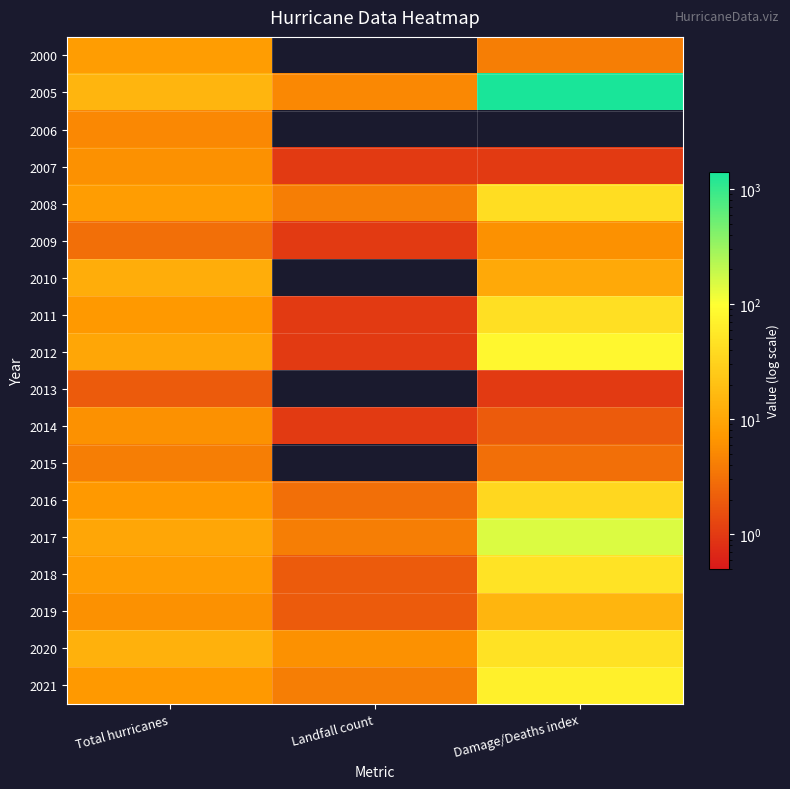

What is the maximum value shown in the chart?

1408